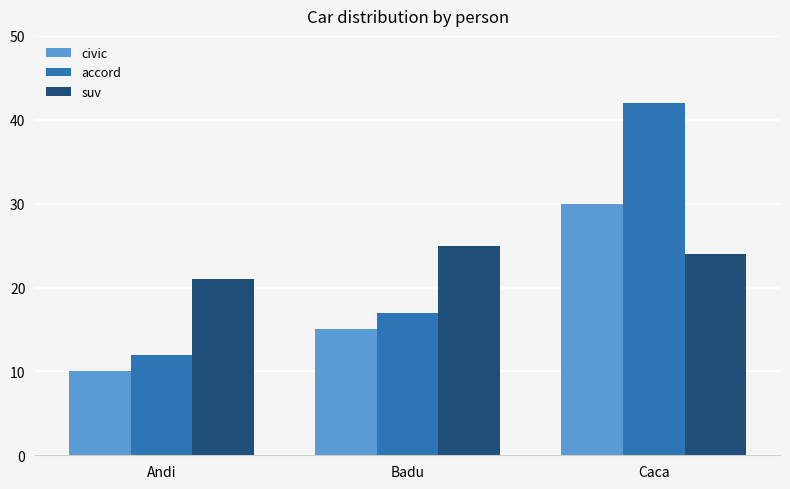

What is the approximate value of accord at Caca?

42